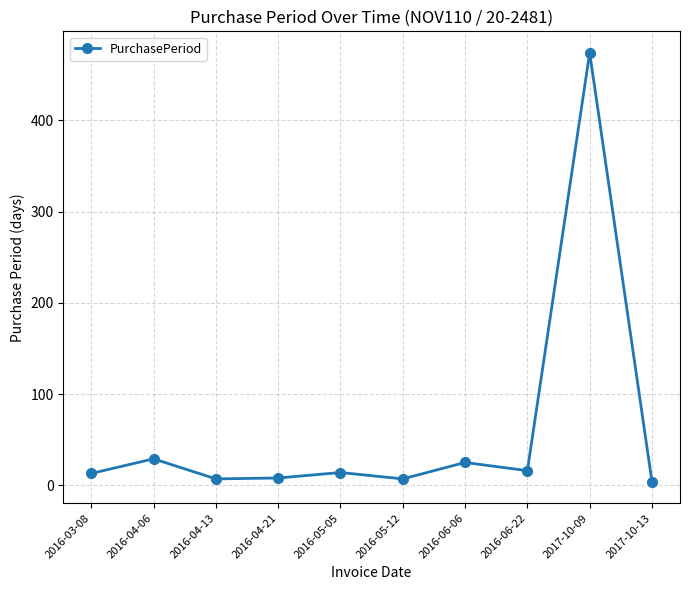

How many lines are shown in the chart?

1